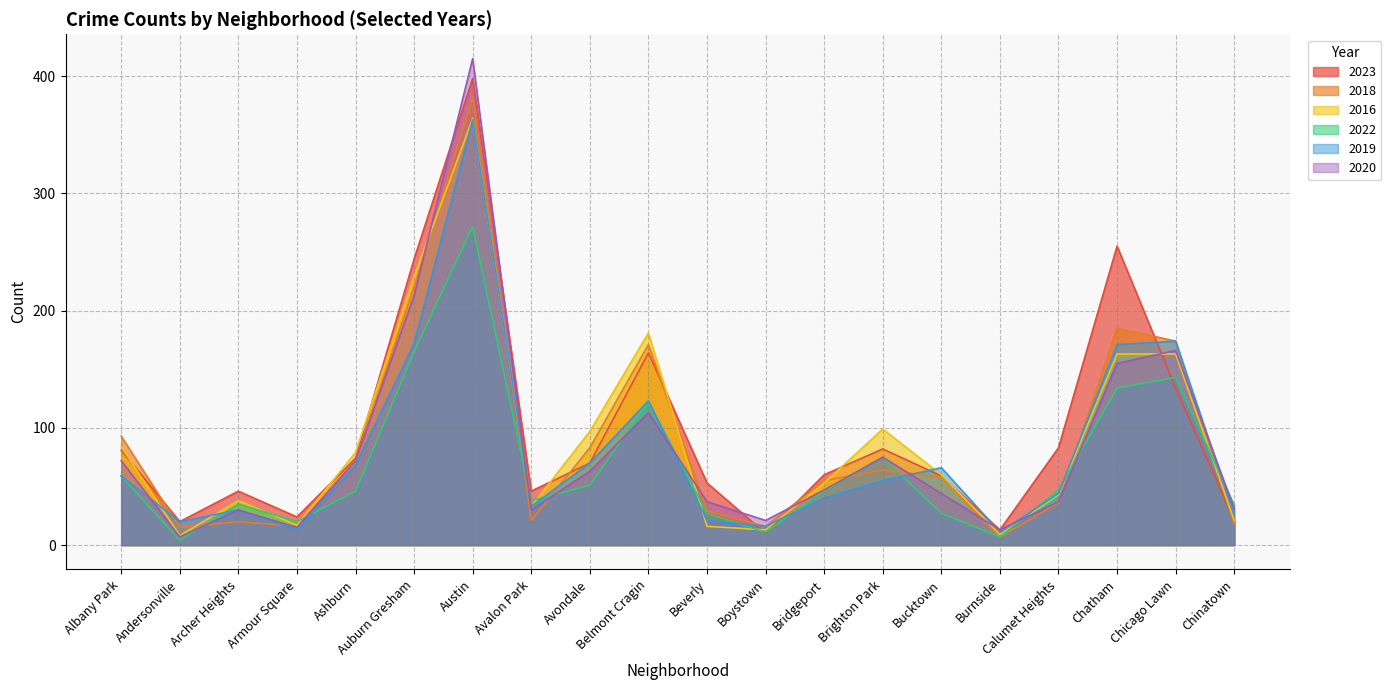

True or false: 2019 and 2020 intersect in this chart.

True